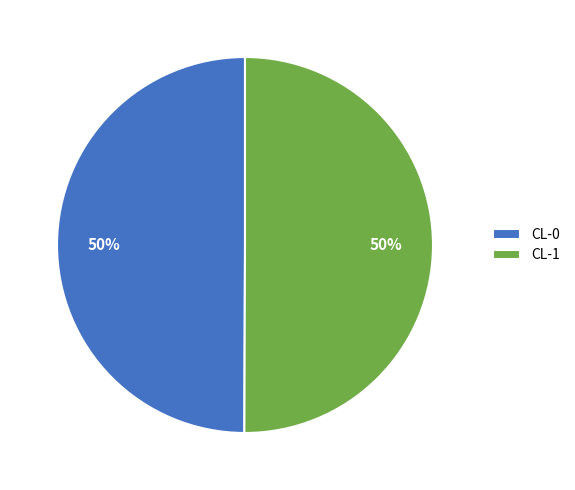

To the nearest percent, what percentage of the pie is CL-1?

50%